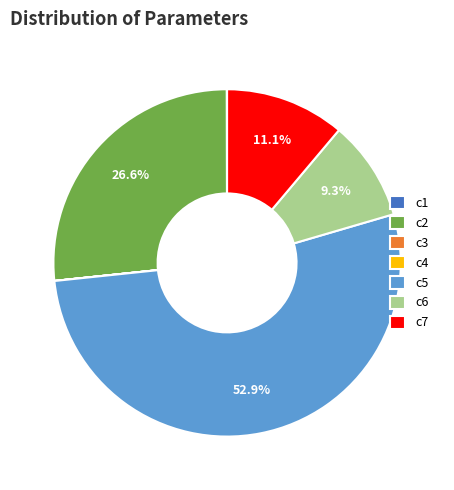

Which slice is the largest?

c5